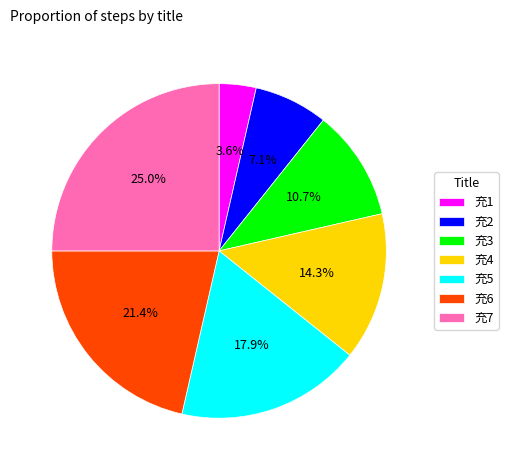

Combined, do 充1 and 充5 account for over 50%?

No